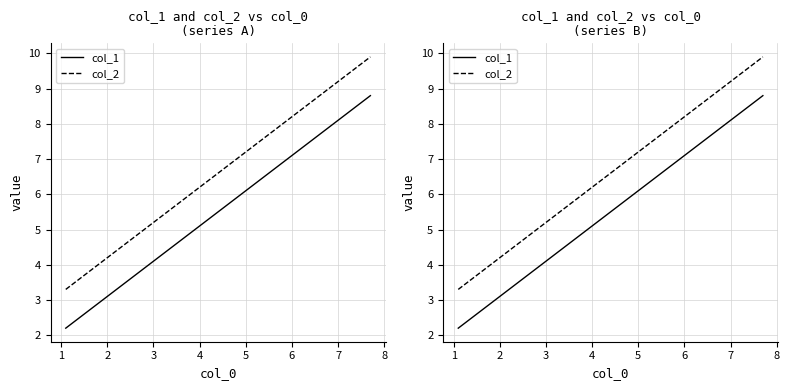

How many lines are shown in the chart?

2